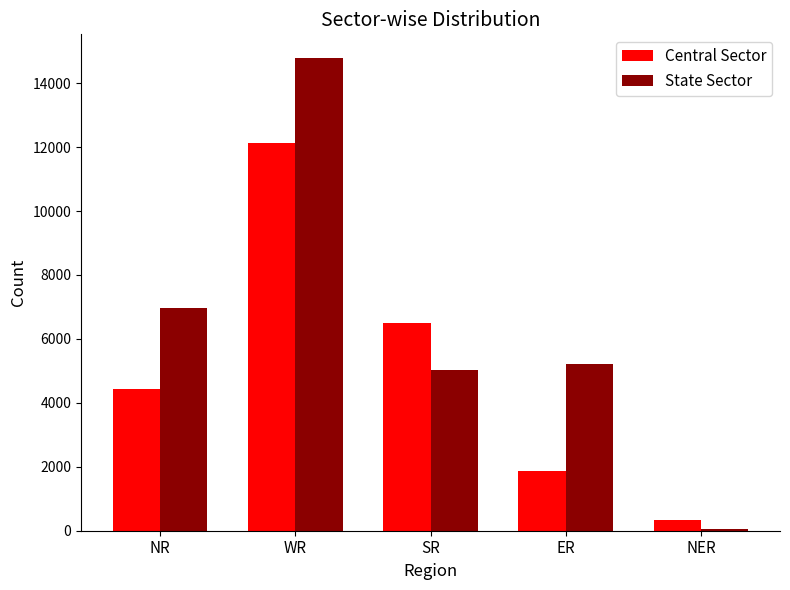

At how many categories does at least one series exceed 10617?

1